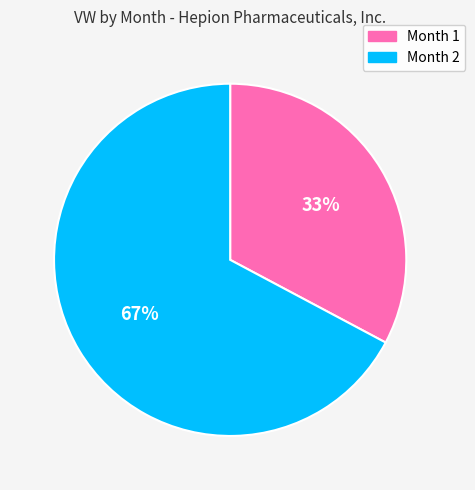

Does any single category account for the majority?

Yes